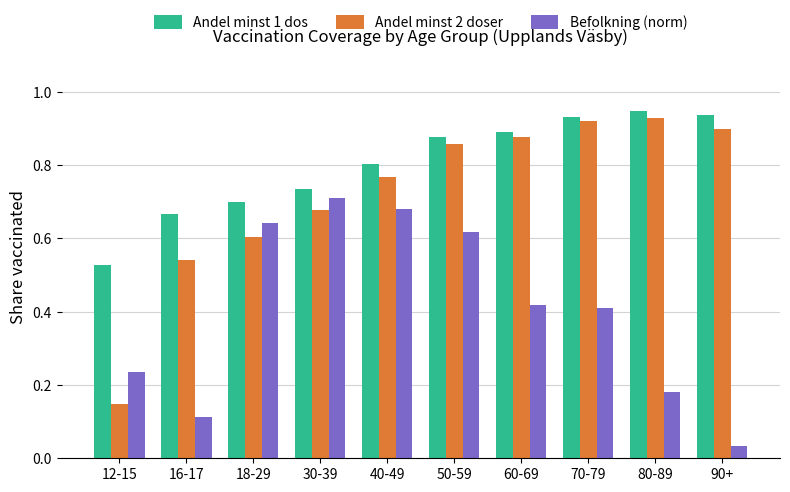

At which category does the chart reach its minimum across all series?

90+